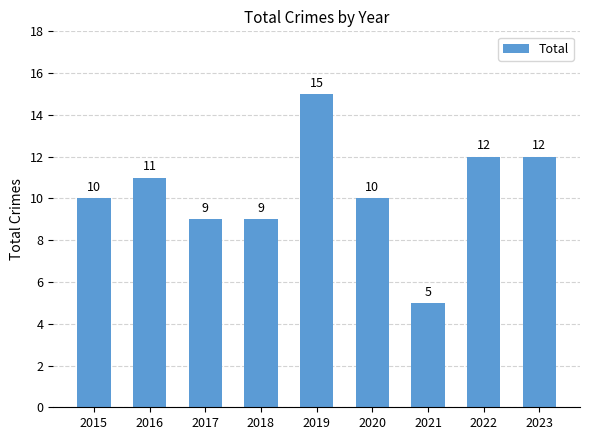

Which label corresponds to the largest value in the chart?

2019